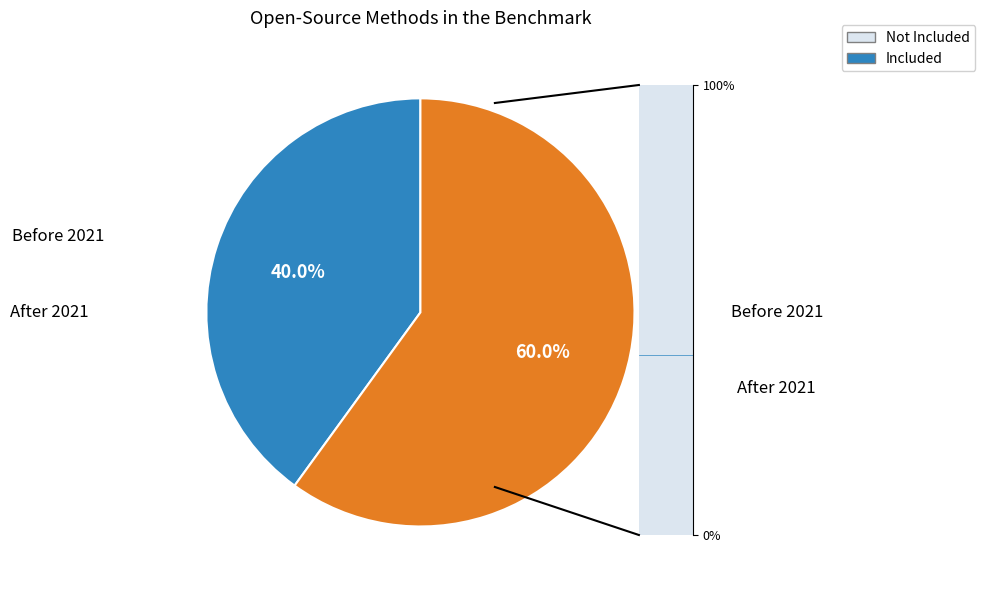

How much of the chart is everything except After 2021?

40.0%